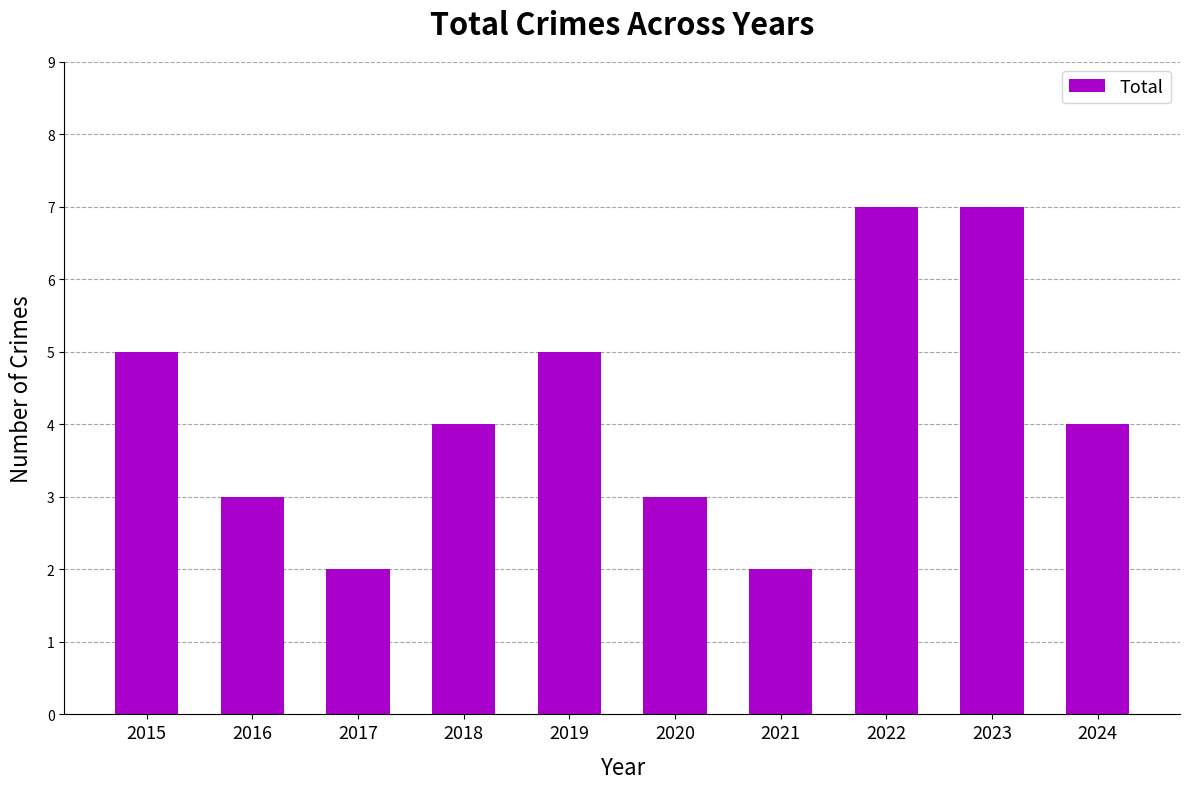

How many series are shown in this chart?

1